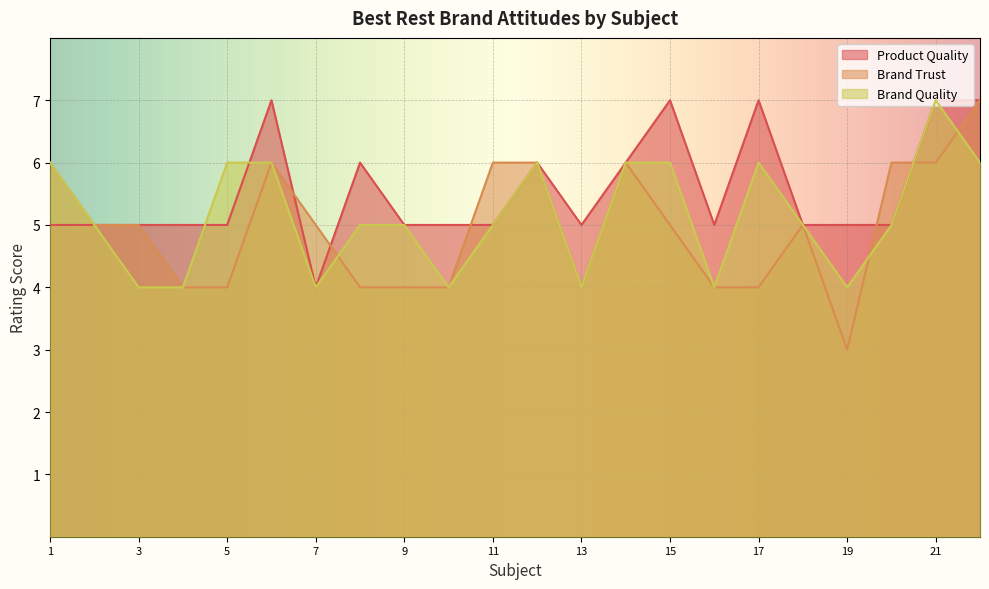

Does the chart display data point markers on the line(s)?

No